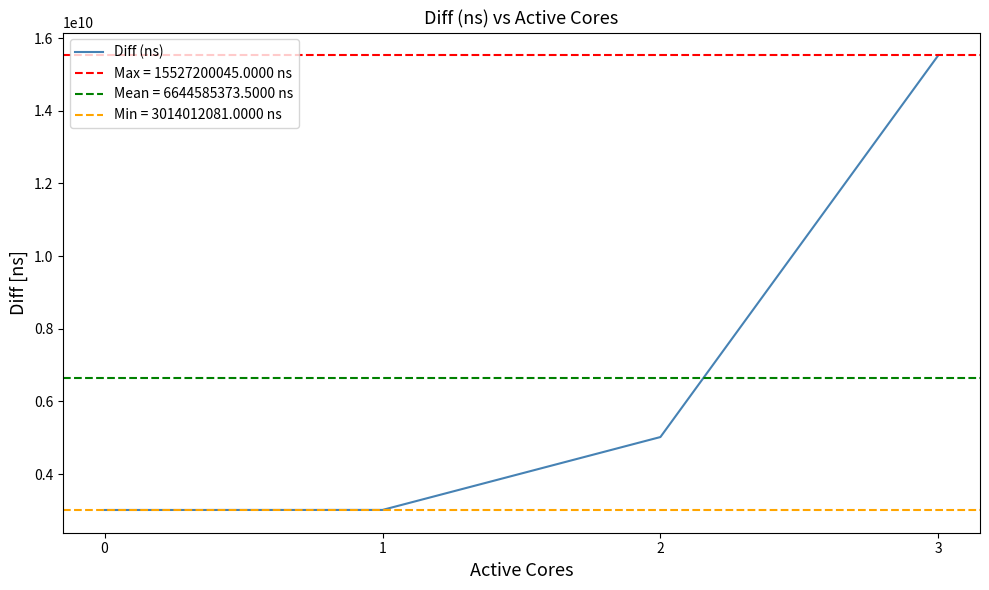

How many lines are shown in the chart?

1